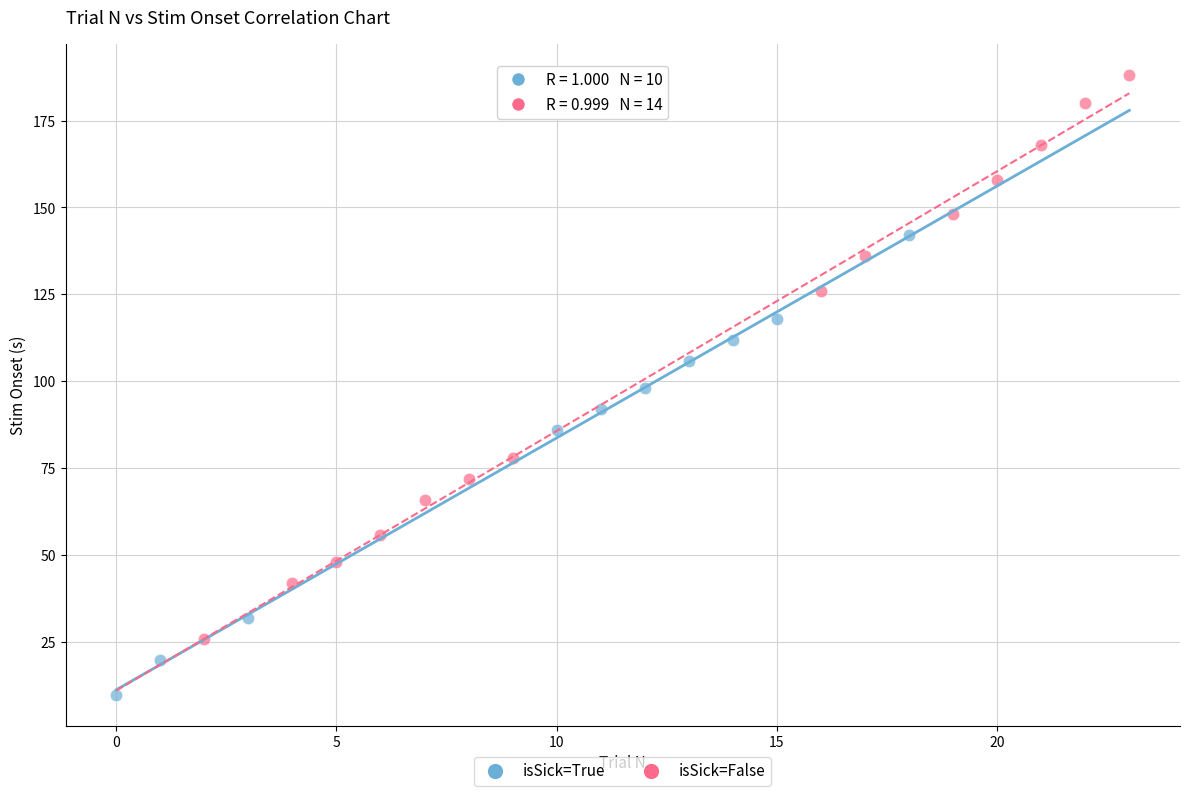

Which series has the widest spread of Y values?

isSick=False